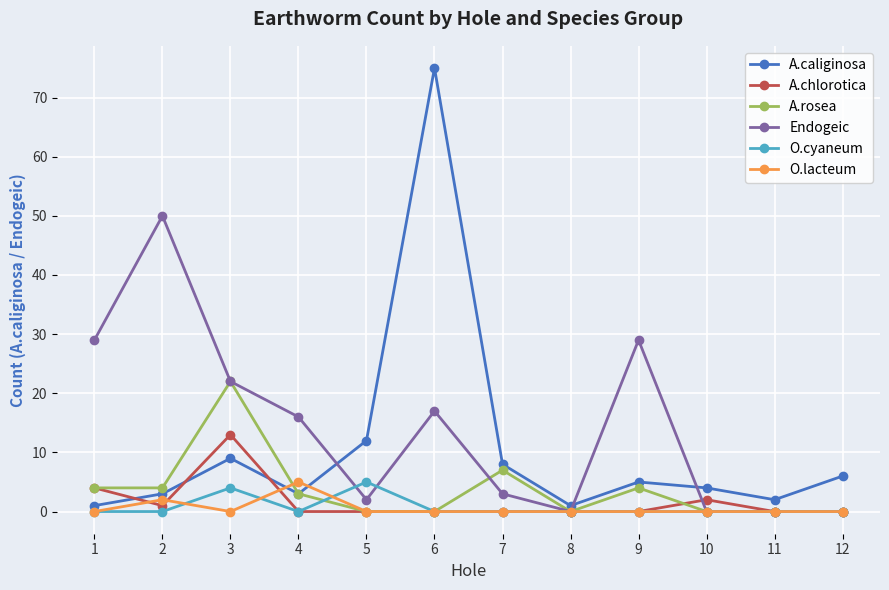

True or false: O.cyaneum has a value of 0 at 10.

True